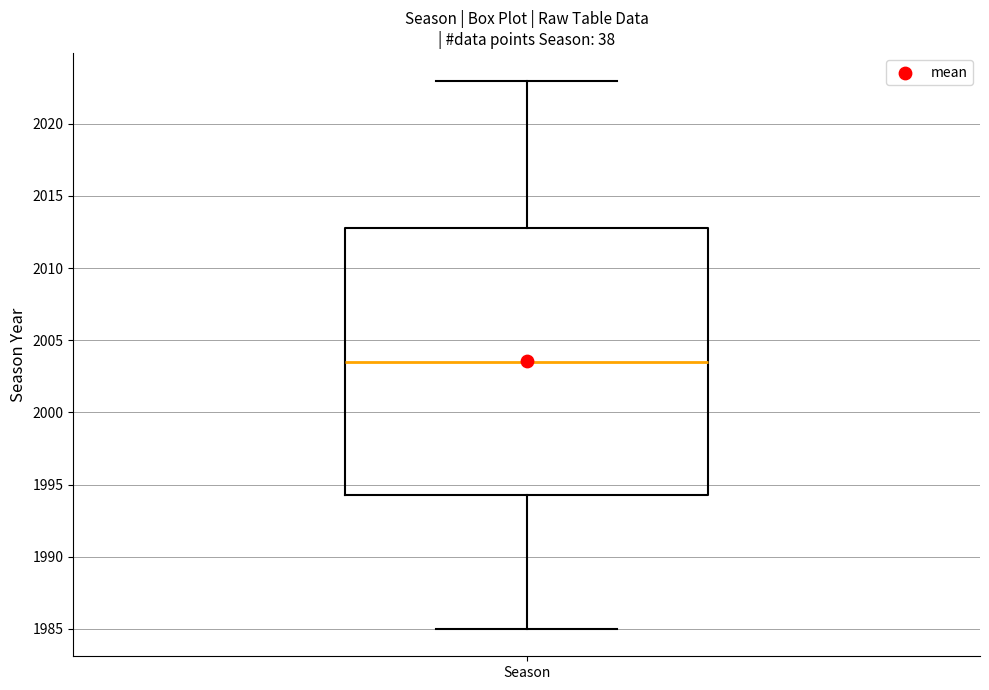

Read this box plot against the y-axis: the position of the median line, the range covered by the box, and the ends of both whiskers. The values are not printed on the chart, so give them approximately, as read against the axis.

median 2003.5, box 1994.5 to 2013.0, whiskers 1985.0 to 2023.0